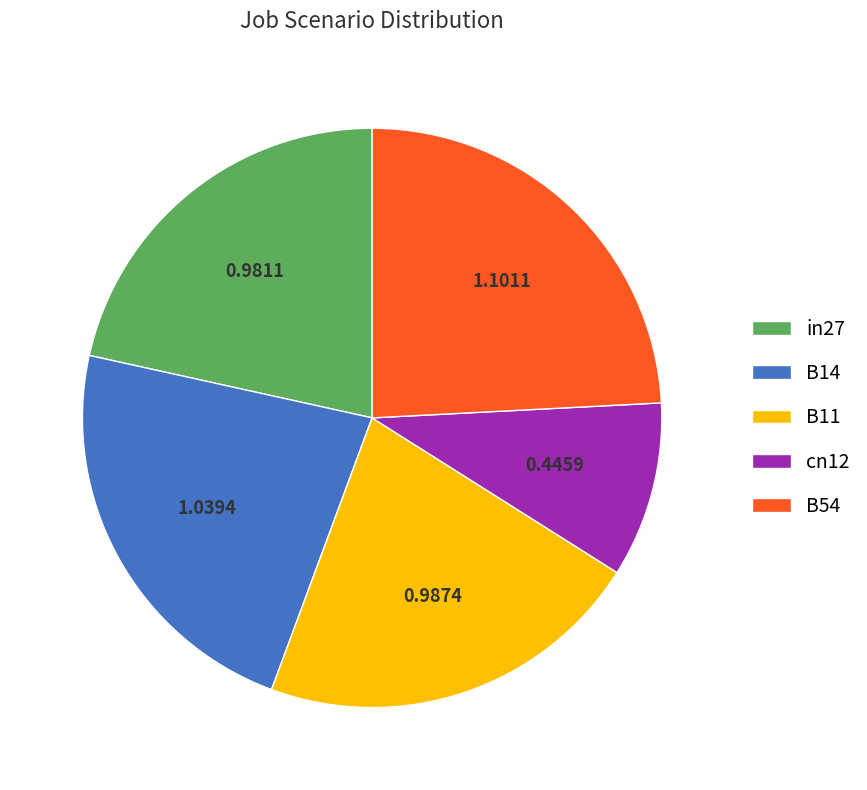

Does any single category account for the majority?

No